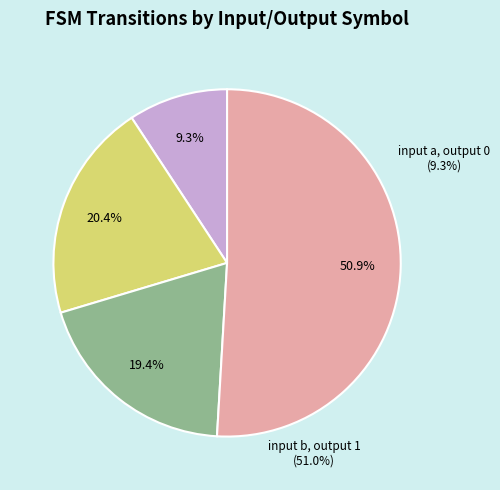

To the nearest percent, what is the average slice percentage?

25%